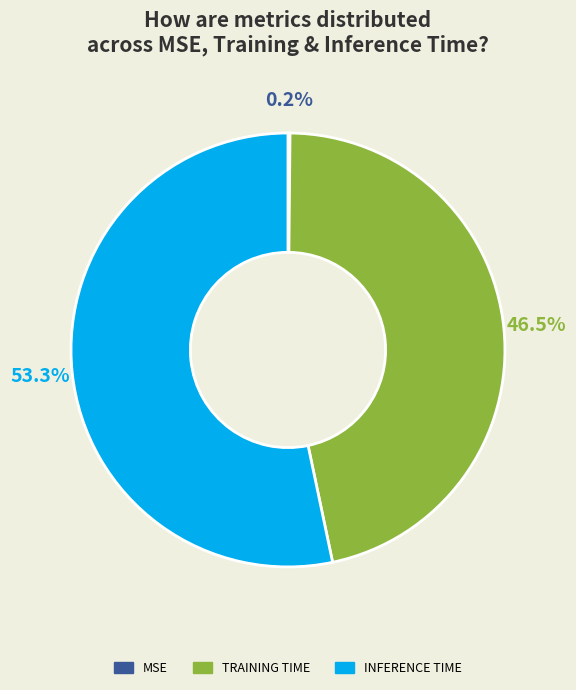

Is there a majority slice in this chart?

Yes